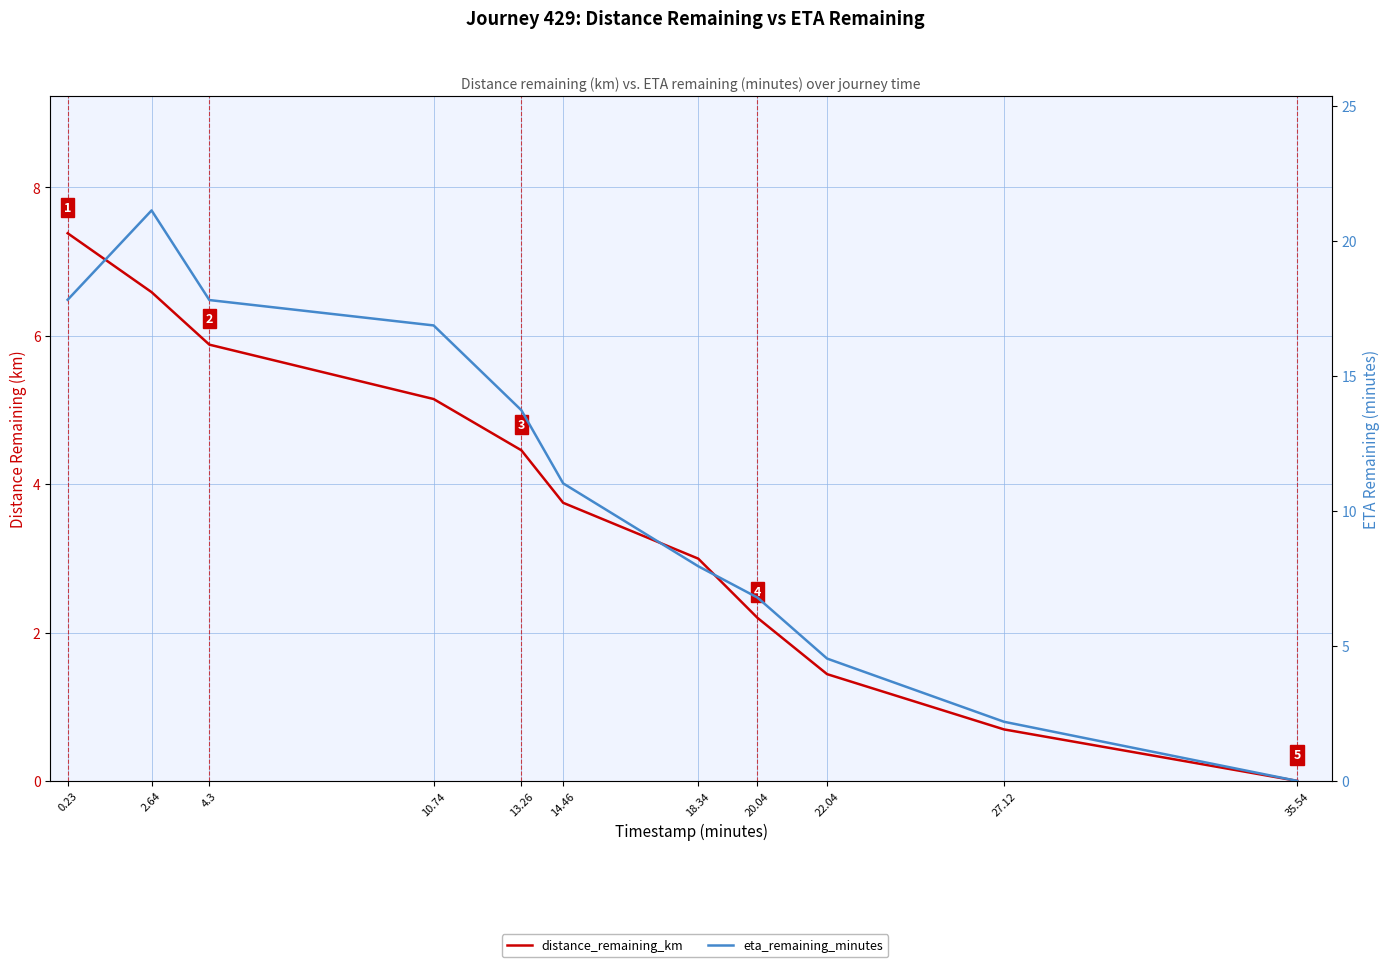

True or false: eta_remaining_minutes and distance_remaining_km cross at least once.

False